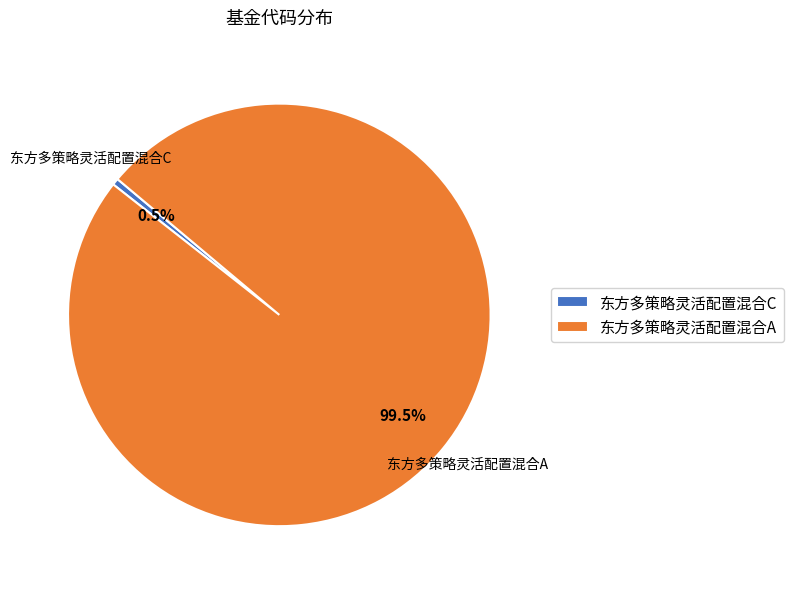

Is 东方多策略灵活配置混合C the majority of the pie?

No